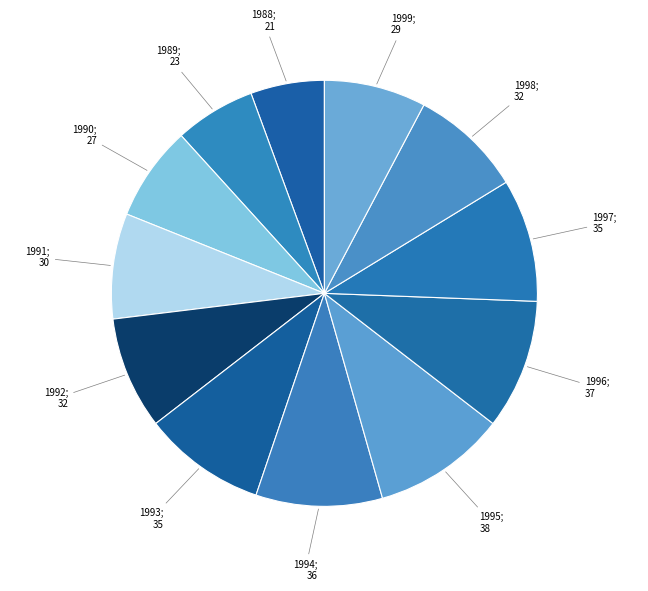

What is the ratio of the value at 1996; 37 to the value at 1995; 38?

1.0